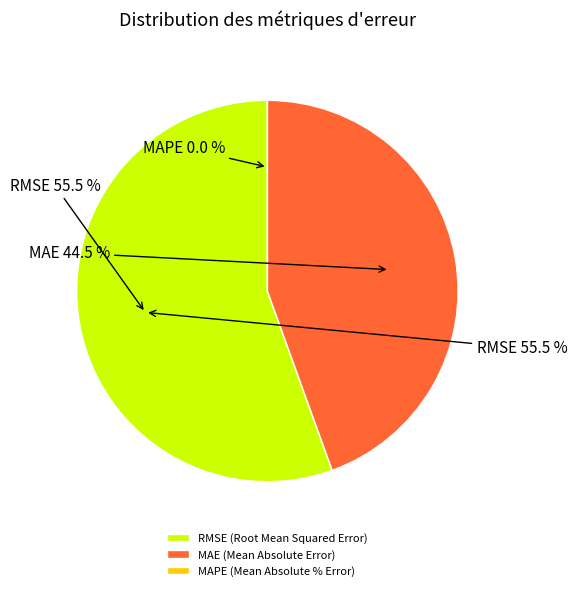

Count the number of slices in the pie.

3